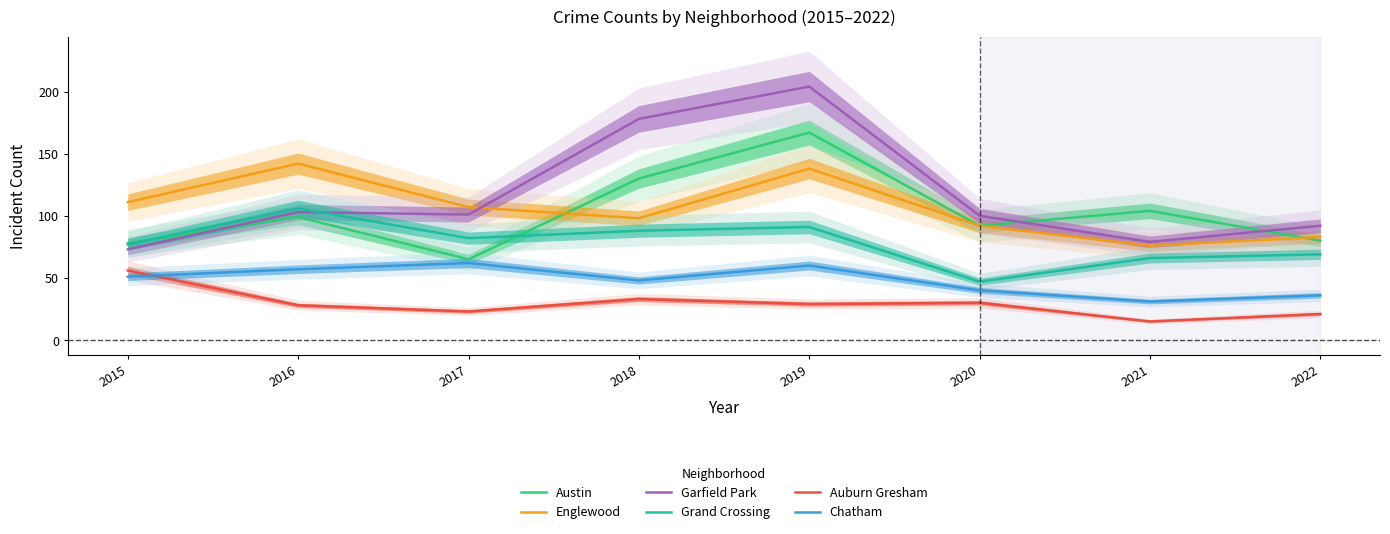

At which category does Garfield Park reach its first local peak?

2016